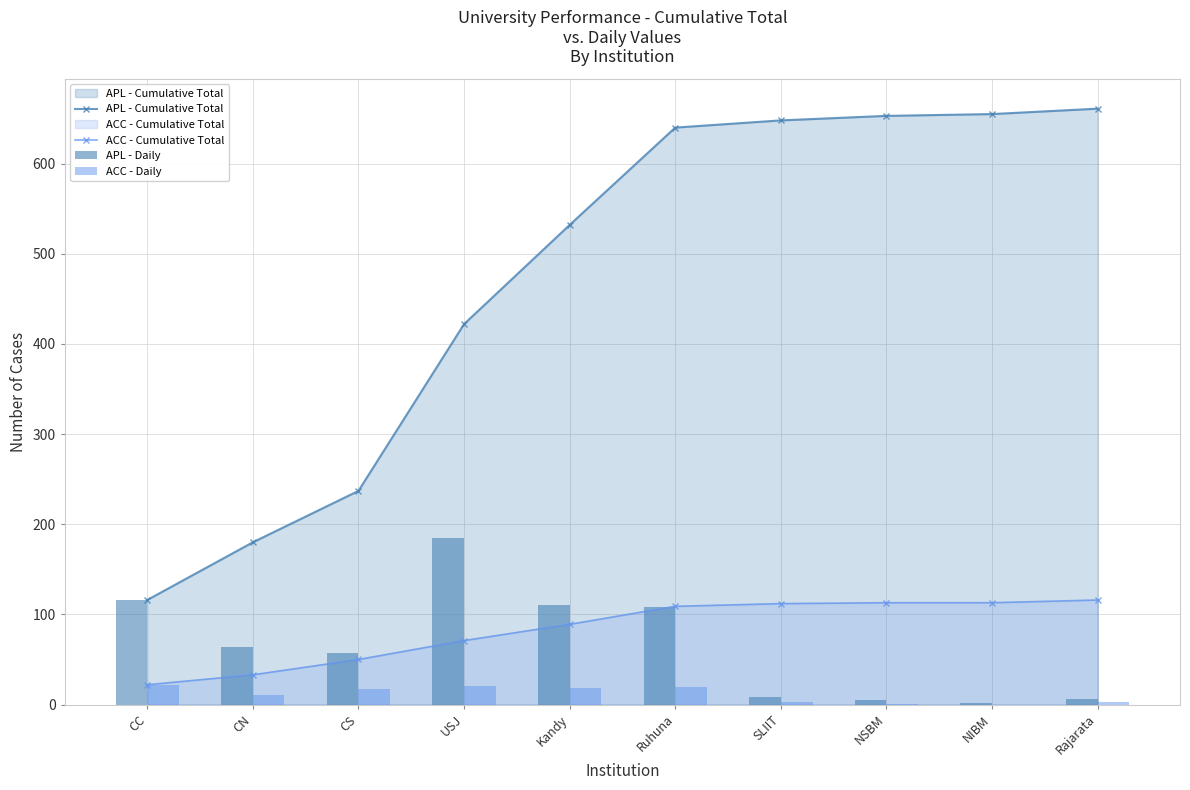

What is the approximate value of APL - Cumulative Total at SLIIT, to the nearest 50?

650